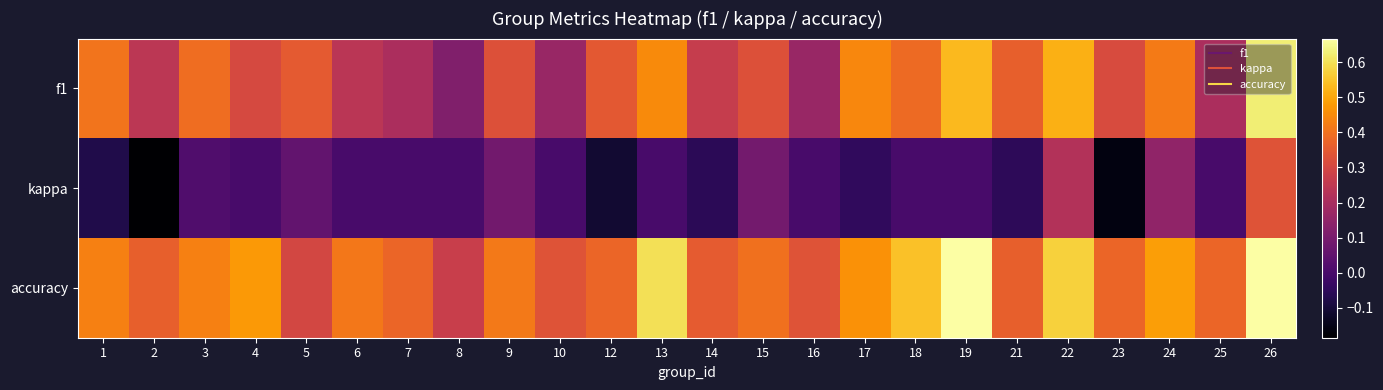

List the series in order of their peak value, lowest first.

kappa, f1, accuracy